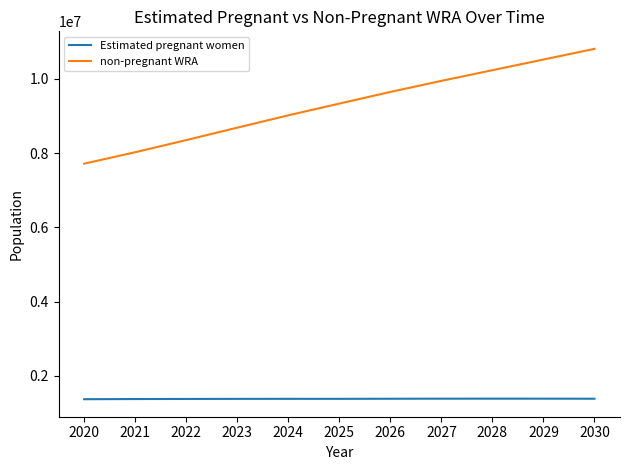

How many lines are shown in the chart?

2